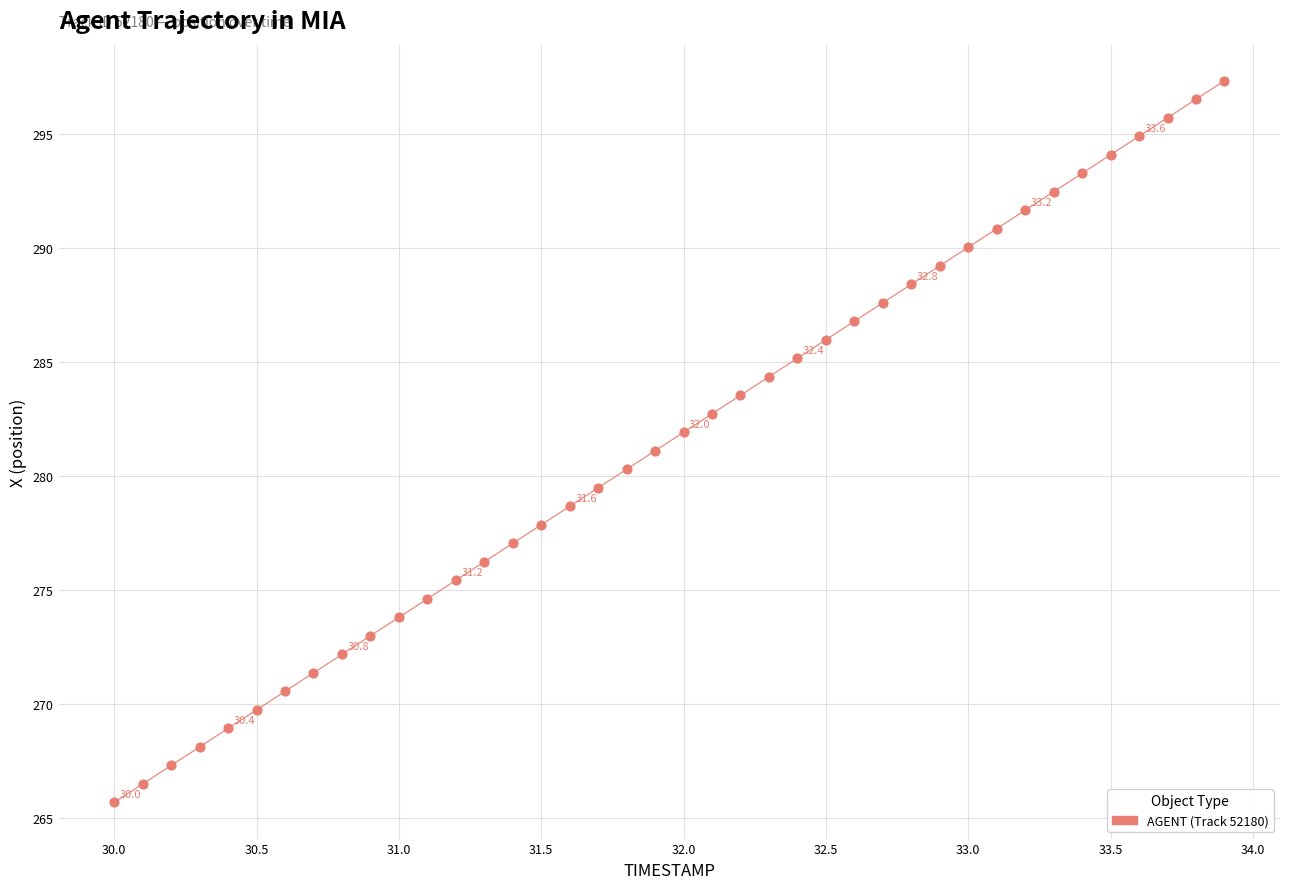

What is the range of X values (max minus min)?

3.9